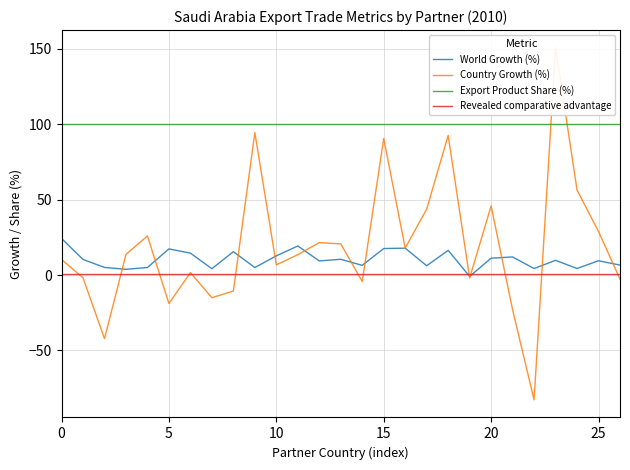

How many categories are shown in the chart?

27